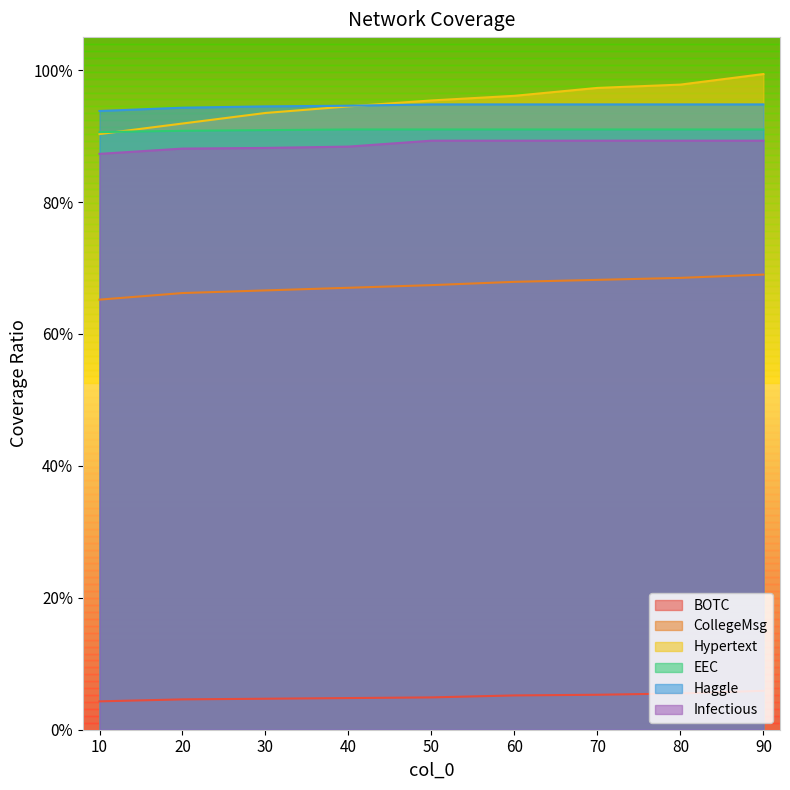

After their last crossing, which series has the higher values: Hypertext or Haggle?

Hypertext